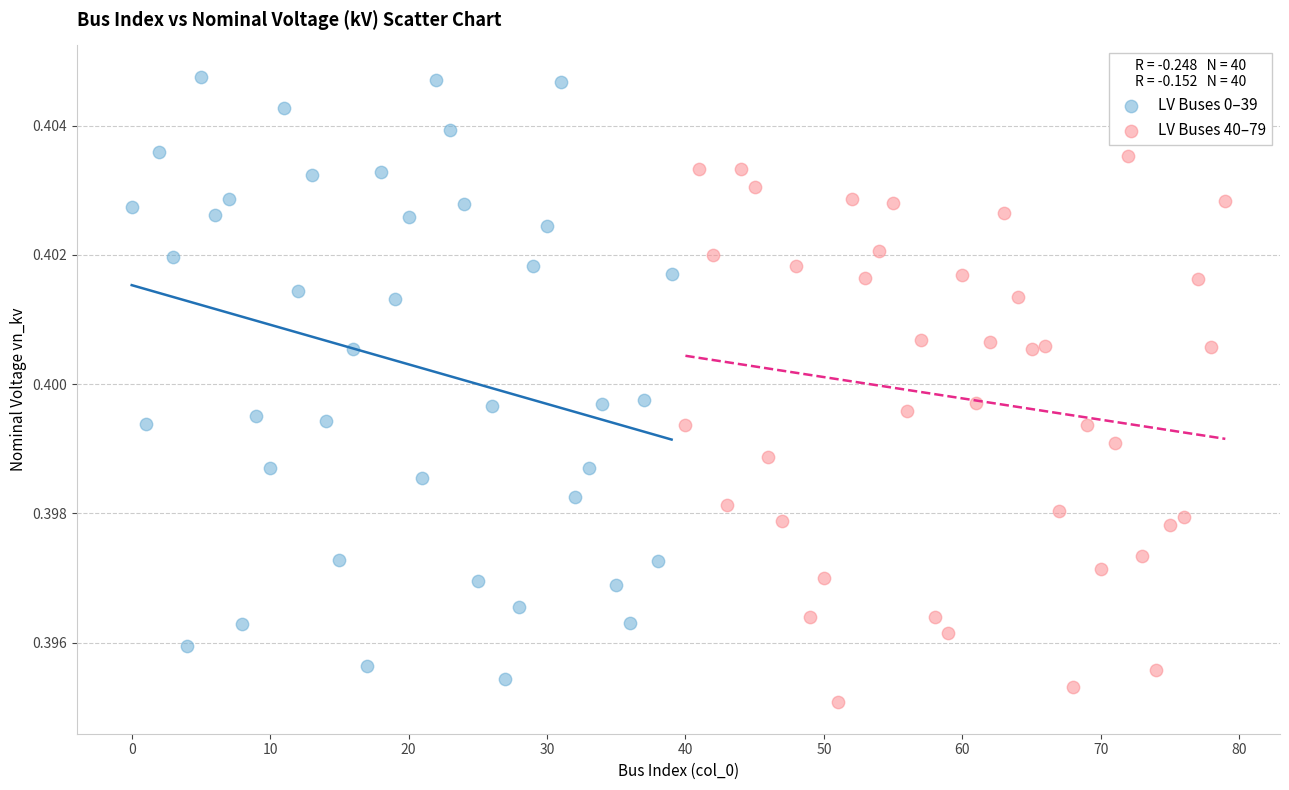

Which series reaches the maximum Y coordinate?

LV Buses 0–39